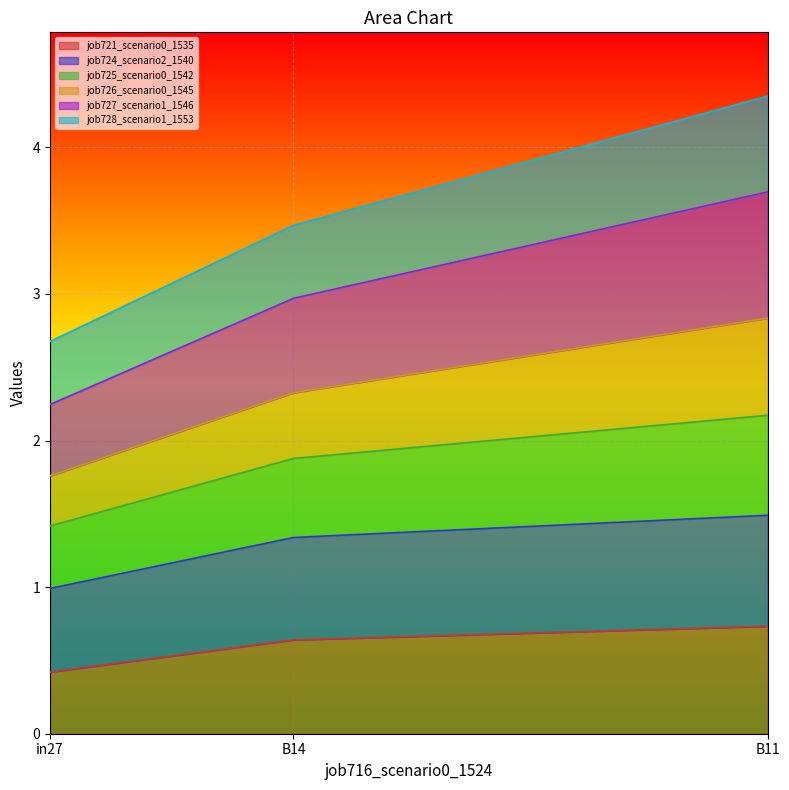

List the labels in order of job721_scenario0_1535 value, largest first.

B11, B14, in27